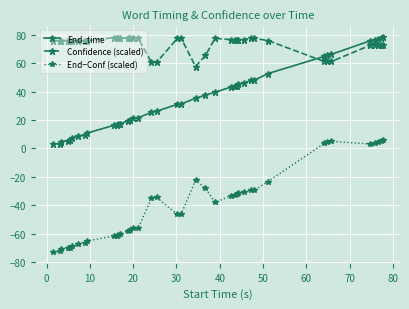

Which series has the widest spread of values?

End−Conf (scaled)